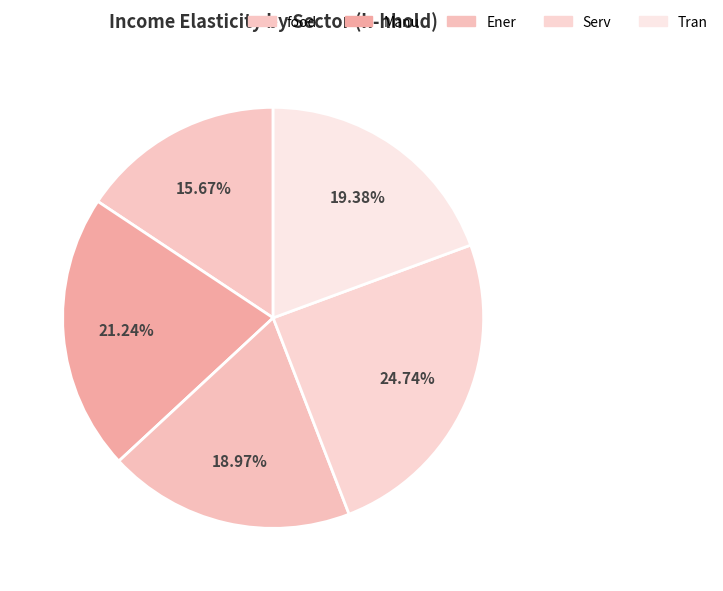

Is there any slice that represents more than half of the pie?

No